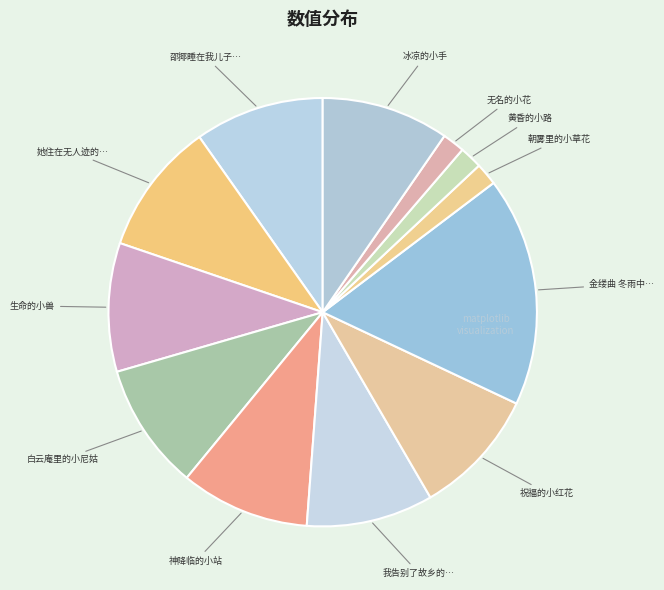

Is there a majority slice in this chart?

No